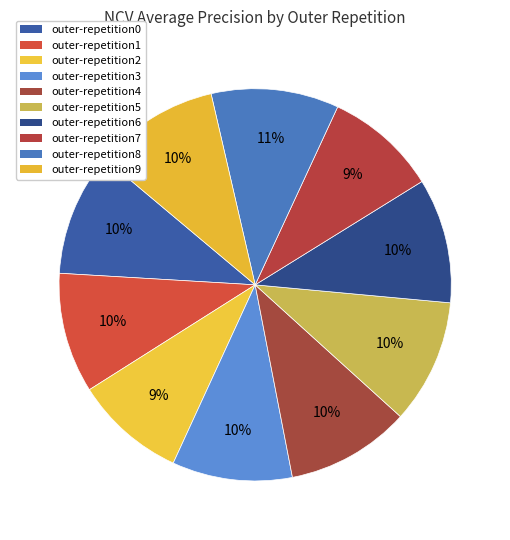

Count the number of slices in the pie.

10